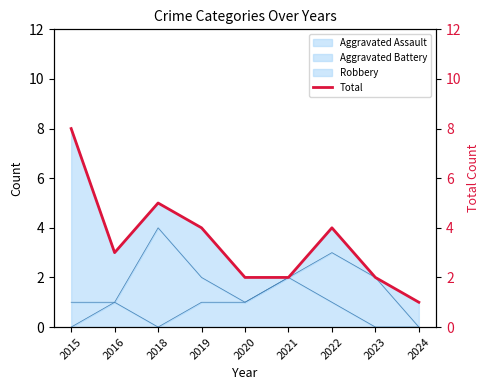

The chart shows a value of 4 at 2022. True or false?

True